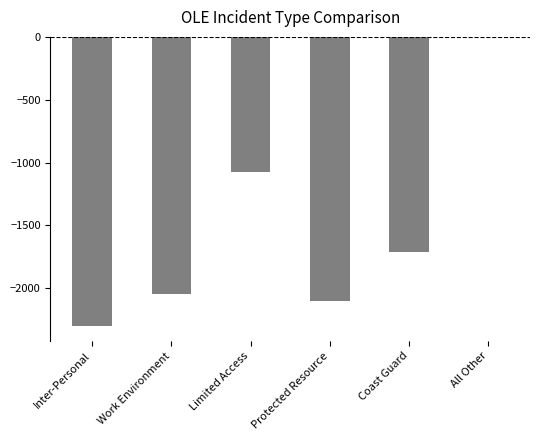

The chart shows a value of -2304 at Inter-Personal. True or false?

True